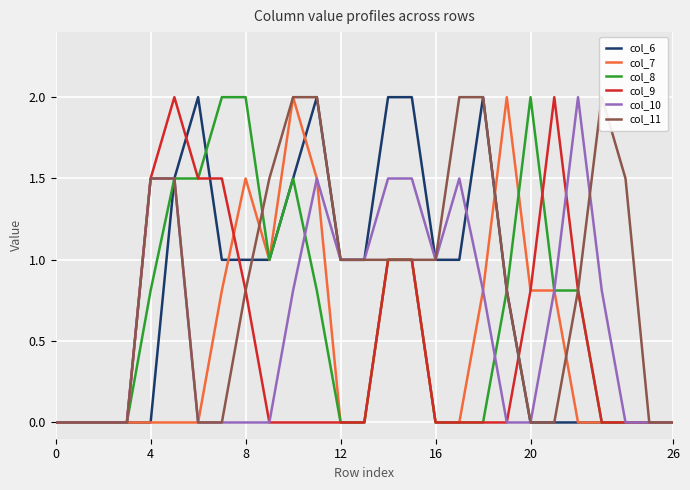

How many lines are shown in the chart?

6